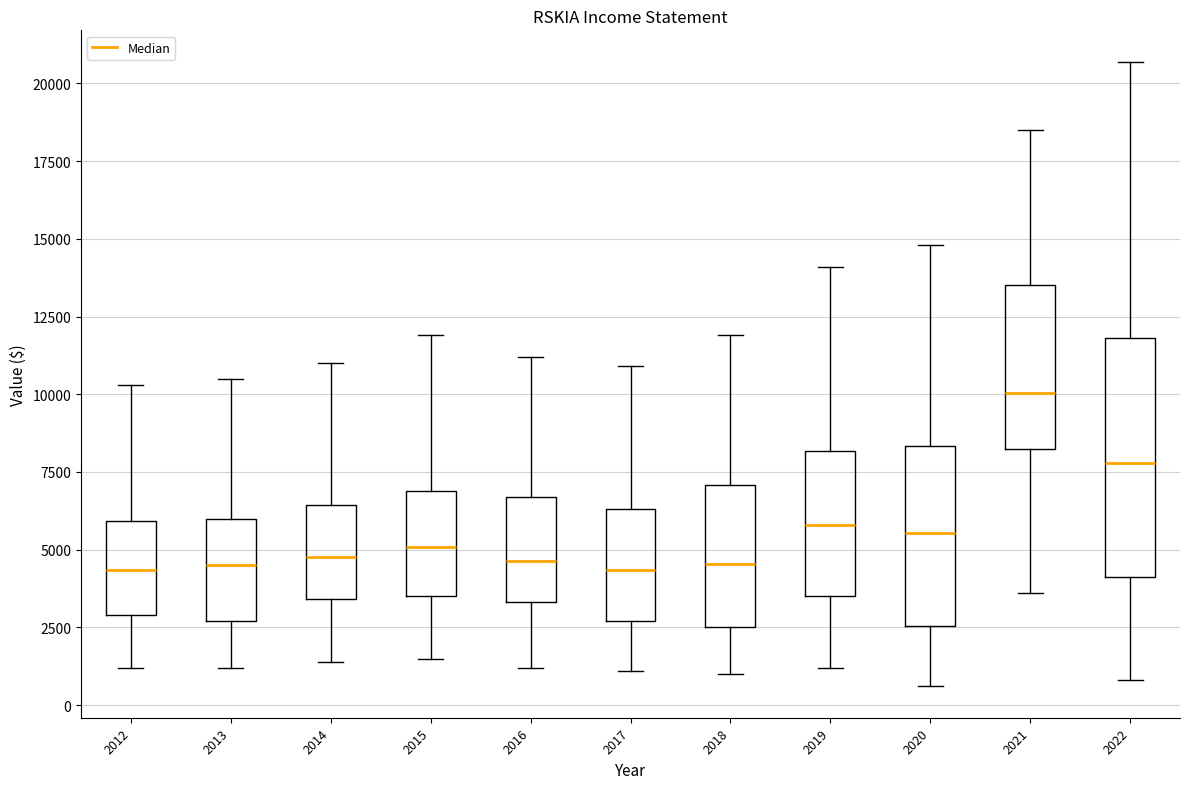

Reading left to right, read every box against the y-axis: the position of its median line, the range the box covers, and the ends of its whiskers. The values are not printed on the chart, so give them approximately, as read against the axis.

2012: median 4500, box 3000 to 6000, whiskers 1000 to 10500
2013: median 4500, box 2500 to 6000, whiskers 1000 to 10500
2014: median 5000, box 3500 to 6500, whiskers 1500 to 11000
2015: median 5000, box 3500 to 7000, whiskers 1500 to 12000
2016: median 4500, box 3500 to 6500, whiskers 1000 to 11000
2017: median 4500, box 2500 to 6500, whiskers 1000 to 11000
2018: median 4500, box 2500 to 7000, whiskers 1000 to 12000
2019: median 6000, box 3500 to 8000, whiskers 1000 to 14000
2020: median 5500, box 2500 to 8500, whiskers 500 to 15000
2021: median 10000, box 8000 to 13500, whiskers 3500 to 18500
2022: median 8000, box 4000 to 12000, whiskers 1000 to 20500